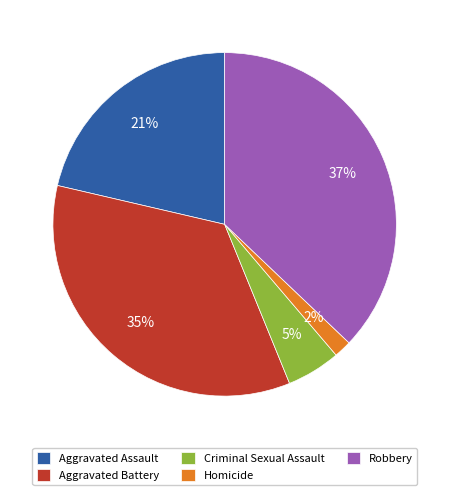

How many slices are in this pie chart?

5